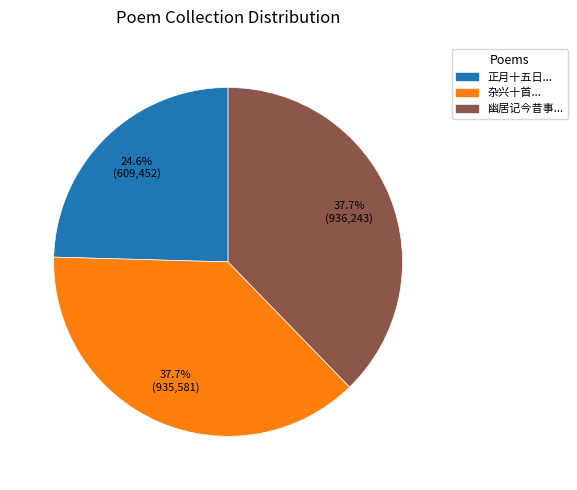

Does any single category account for the majority?

No